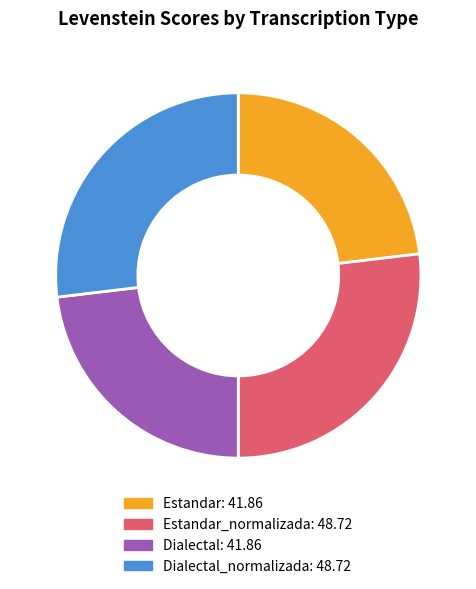

Does any single category account for the majority?

No